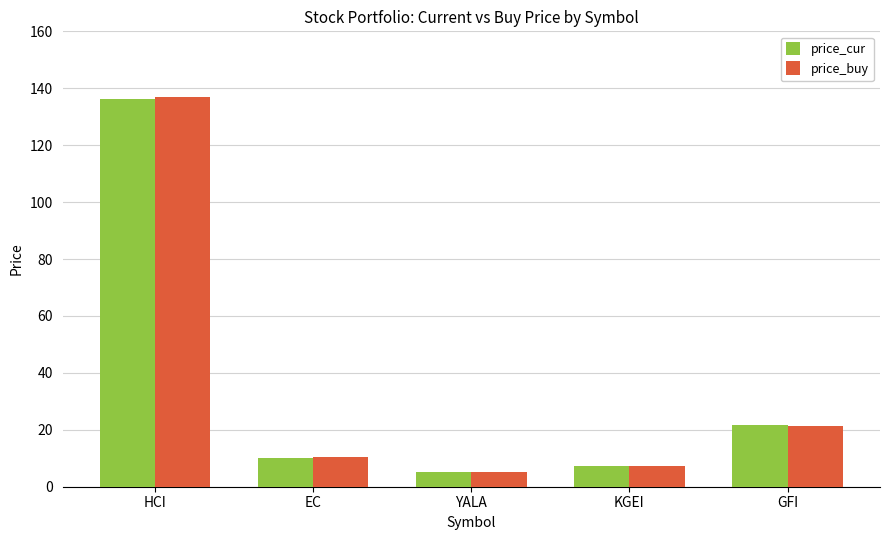

Is it true that price_cur equals 5.1 at YALA?

True